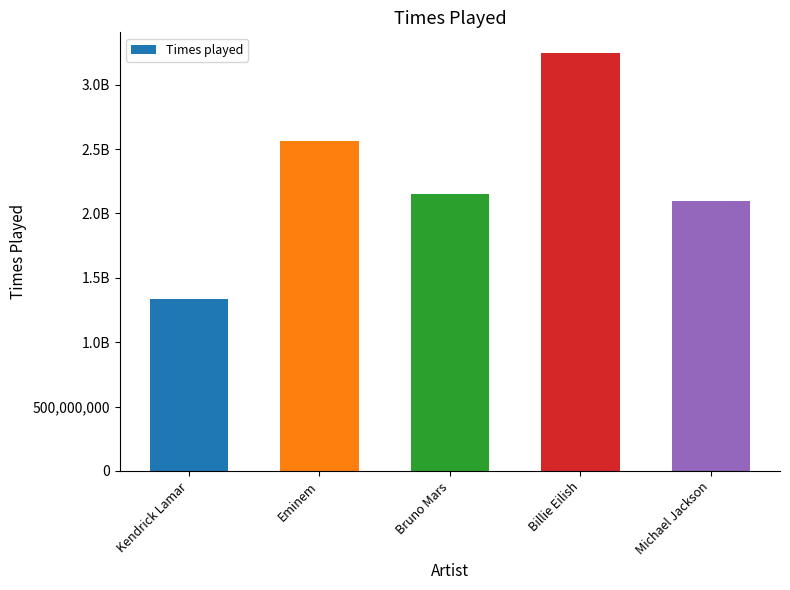

Does the chart contain any negative values?

No